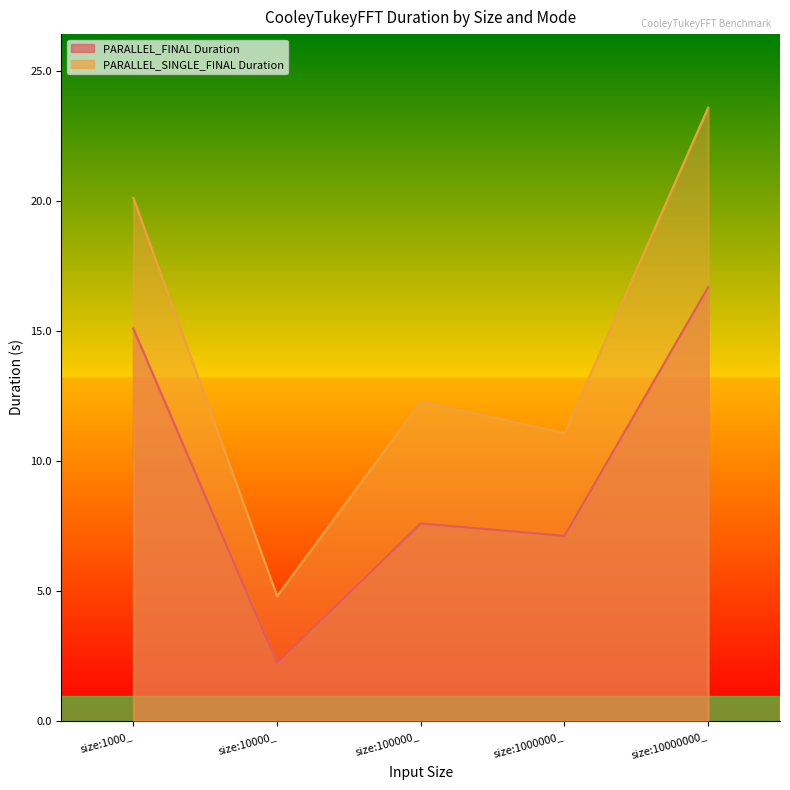

Is it true that PARALLEL_SINGLE_FINAL Duration equals 23.6 at size:10000000_?

True